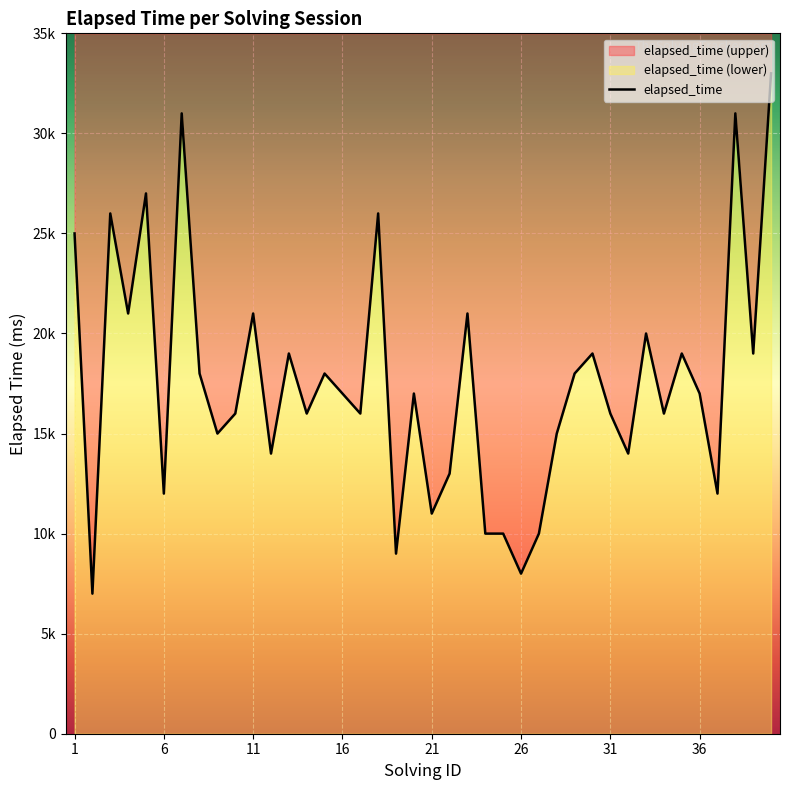

How many interior local valleys (lower than both neighbors) does the data have?

14